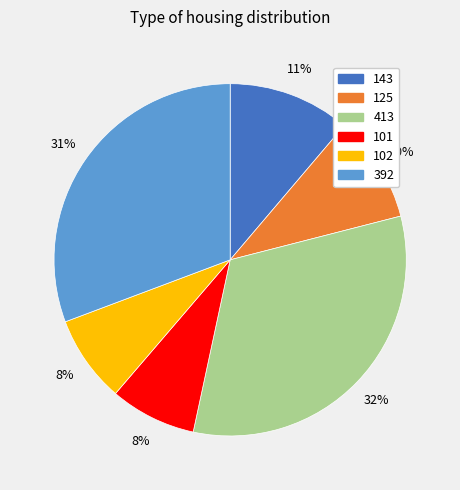

To the nearest percent, what is the difference between the 392 and 101 slice percentages?

23%